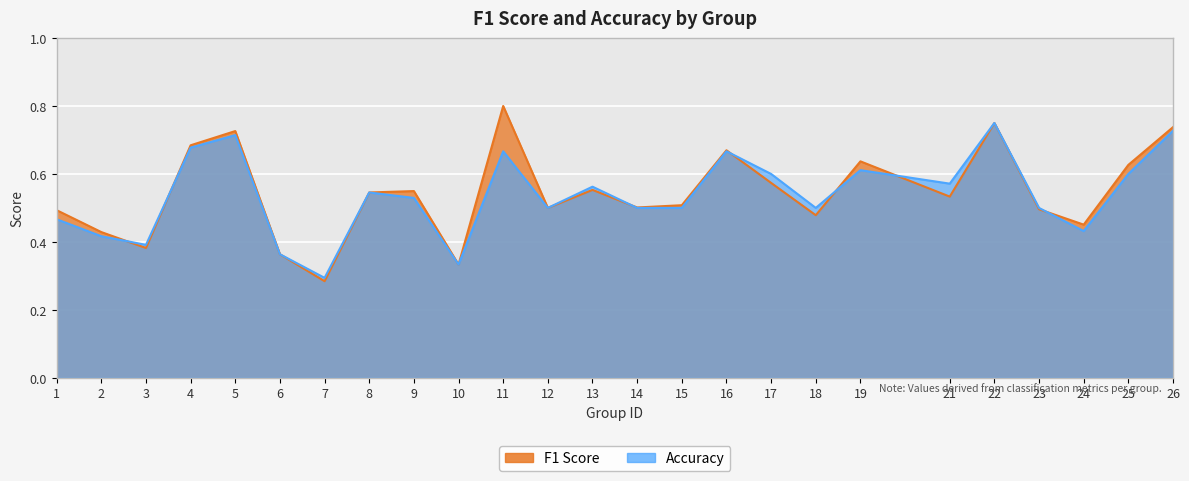

How many intersections are there between f1 and accuracy?

7